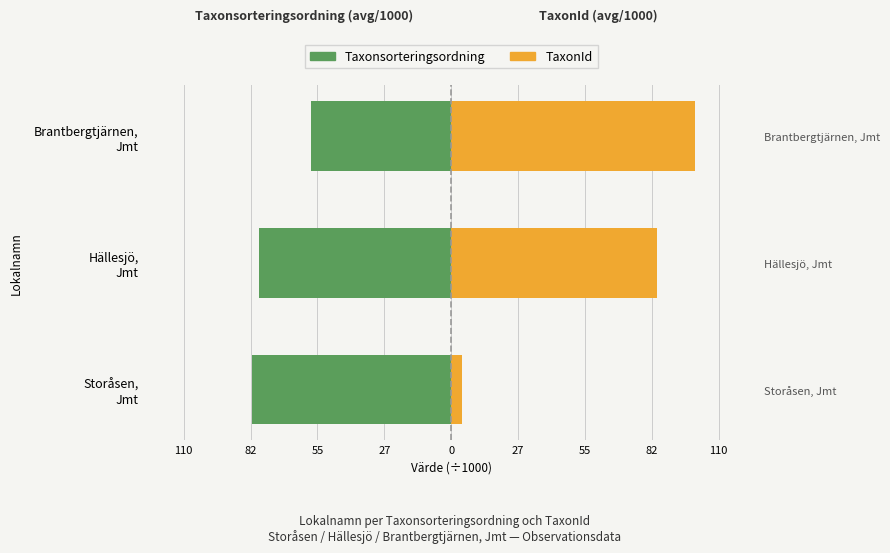

How many distinct data groups are displayed?

2